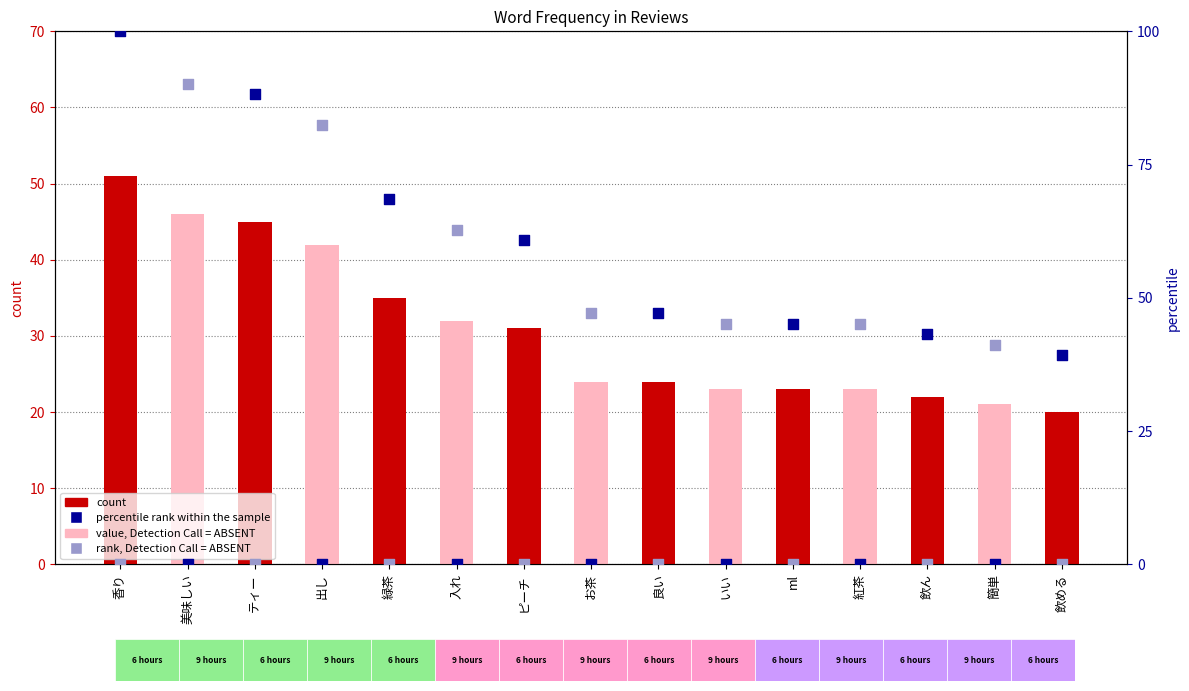

At which category is the sum across all series the highest?

香り